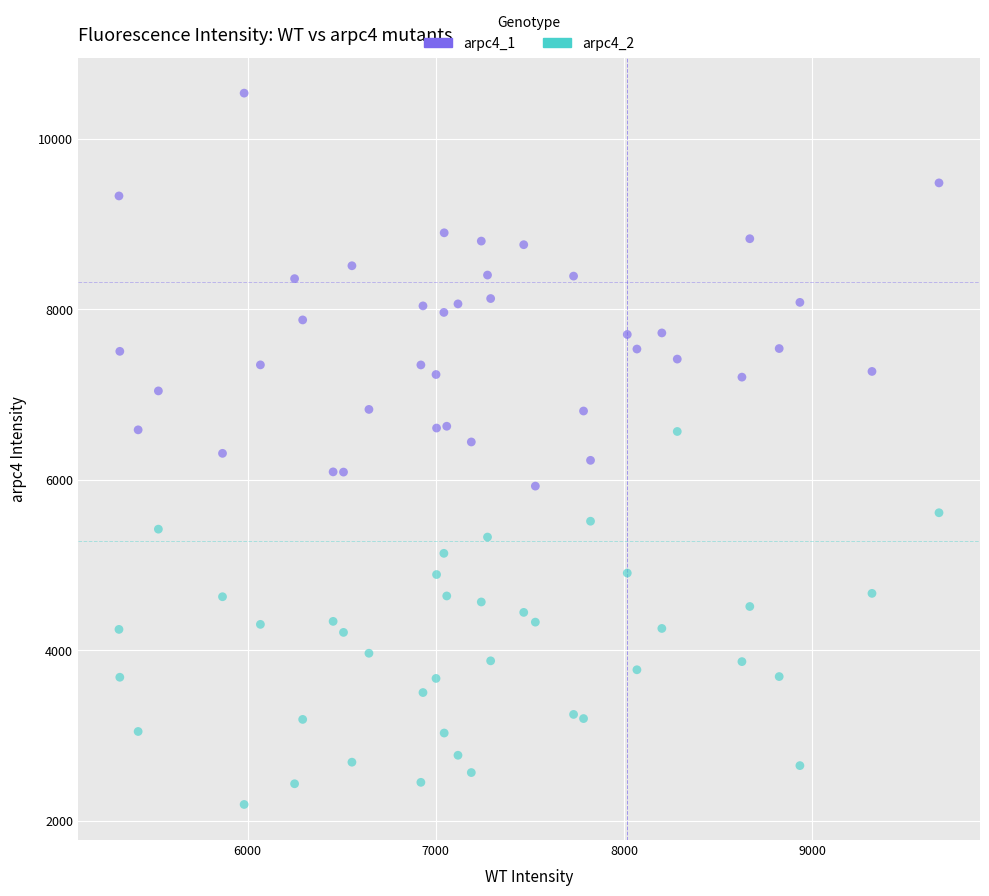

What are all the series names shown in the legend?

arpc4_1, arpc4_2